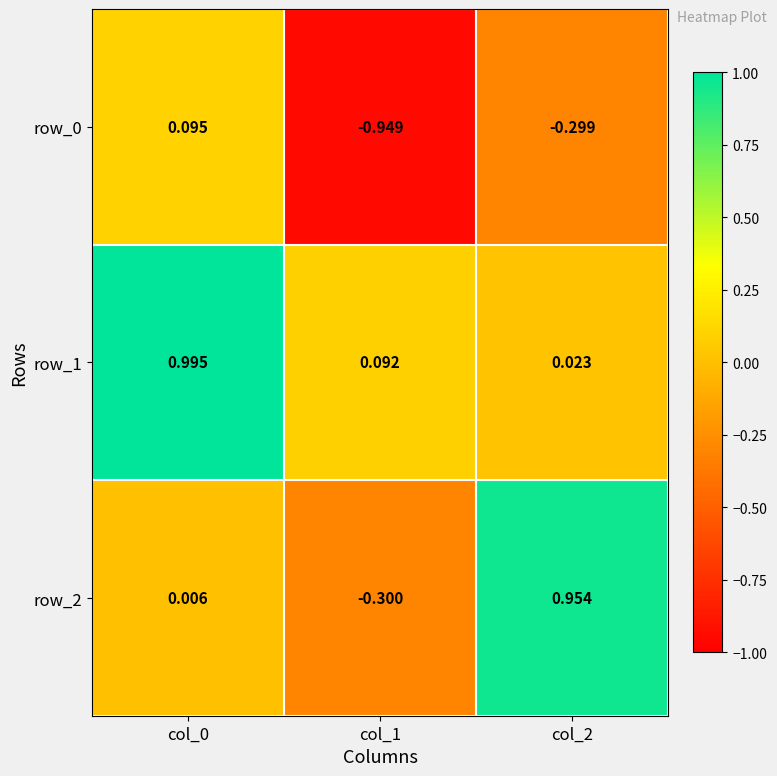

Rank the series by their average value, from lowest to highest.

row_0, row_2, row_1